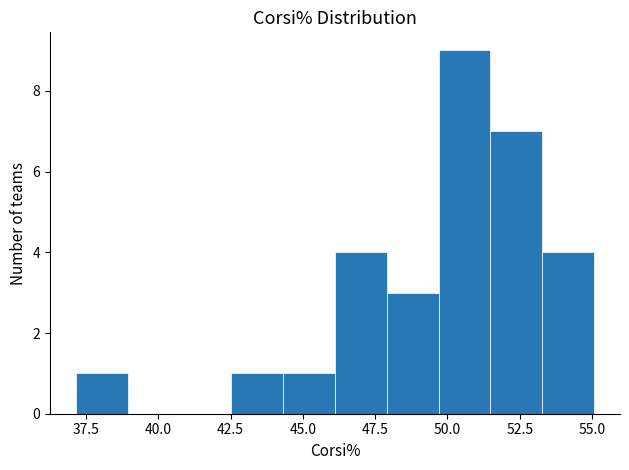

Around what value on the x-axis is the tallest bar? Give the approximate position of its centre, as read against the axis.

50.5